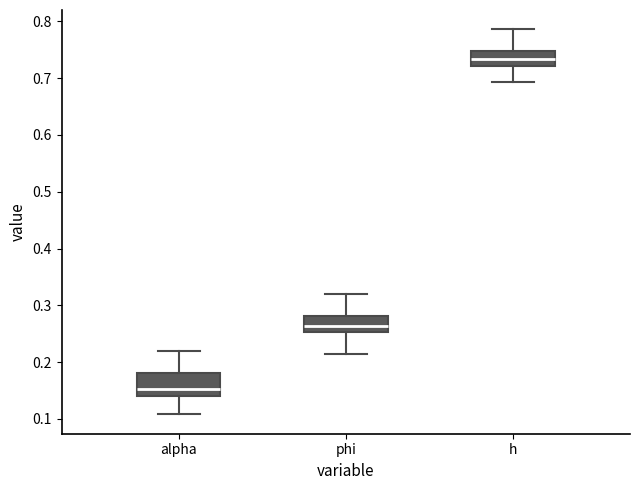

Reading left to right, transcribe this box plot: for each box, give where its median line is, the range the box spans, and where its two whiskers end, as read against the y-axis. The values are not printed on the chart, so give them approximately, as read against the axis.

alpha: median 0.15, box 0.14 to 0.18, whiskers 0.11 to 0.22
phi: median 0.26, box 0.25 to 0.28, whiskers 0.21 to 0.32
h: median 0.73, box 0.72 to 0.75, whiskers 0.69 to 0.79